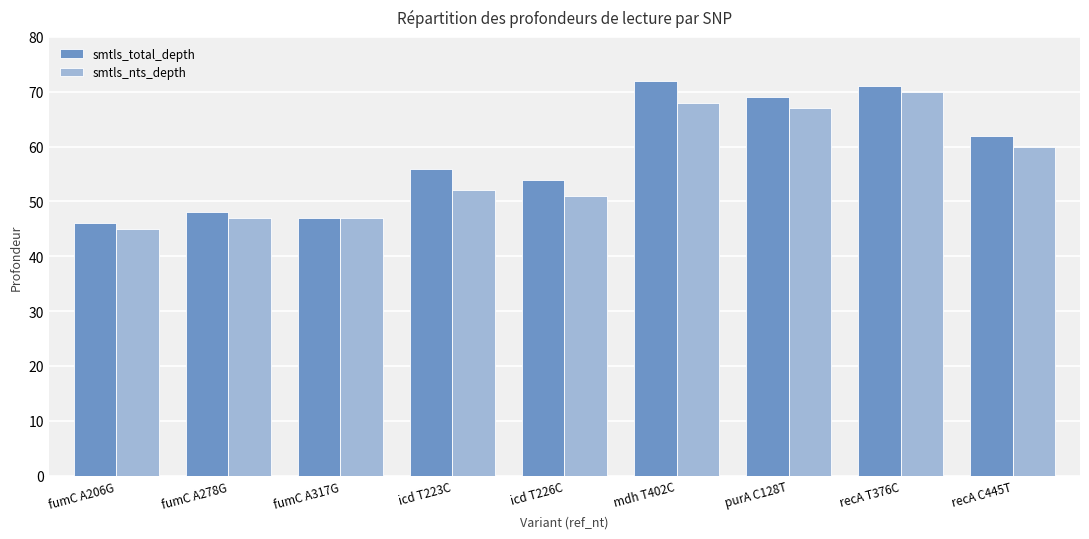

At fumC A278G, list the series in order from largest to smallest.

smtls_total_depth, smtls_nts_depth